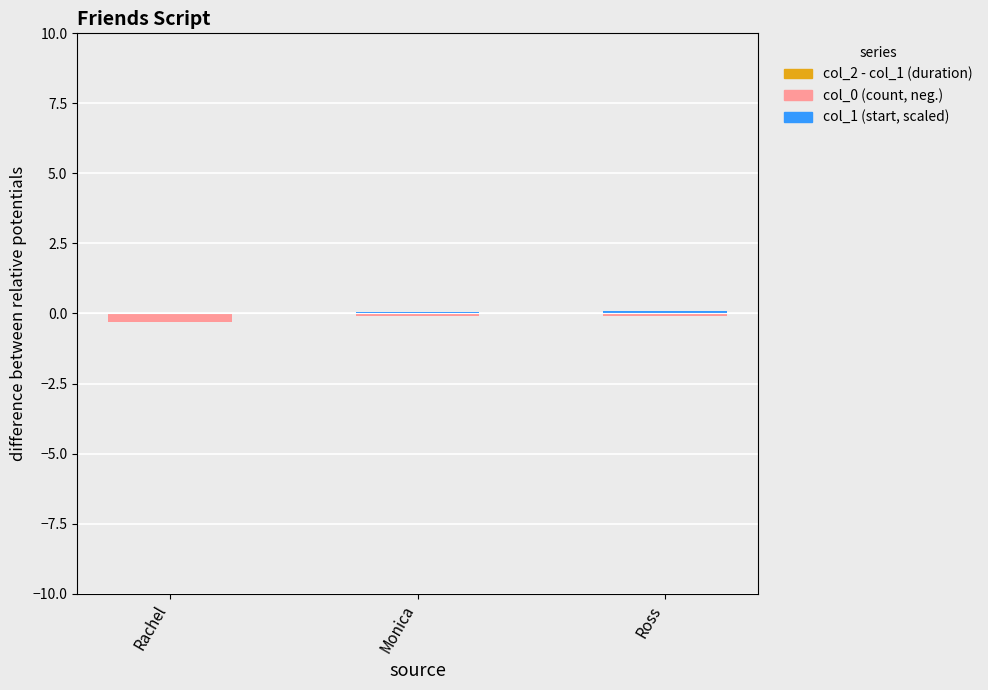

What is the difference between the second highest and minimum values in the col_0 (count, neg.) series?

0.2